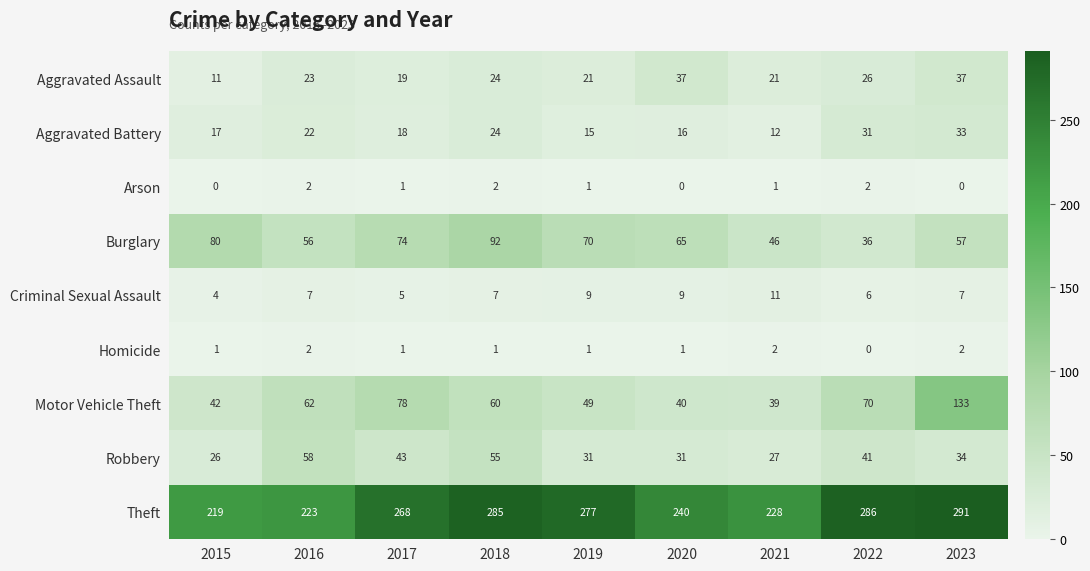

What is the difference between the Aggravated Assault values at 2022 and 2017?

7